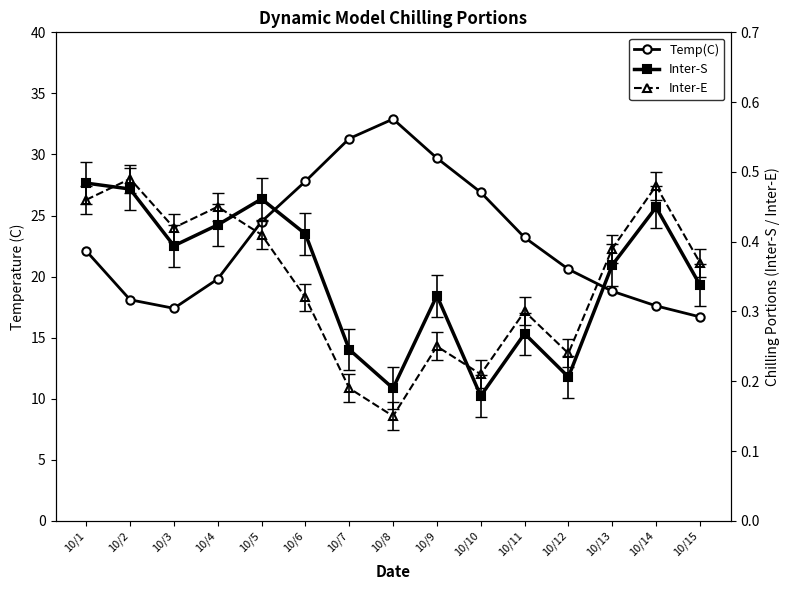

Is it true that Inter-E equals 0.2 at 10/12?

True